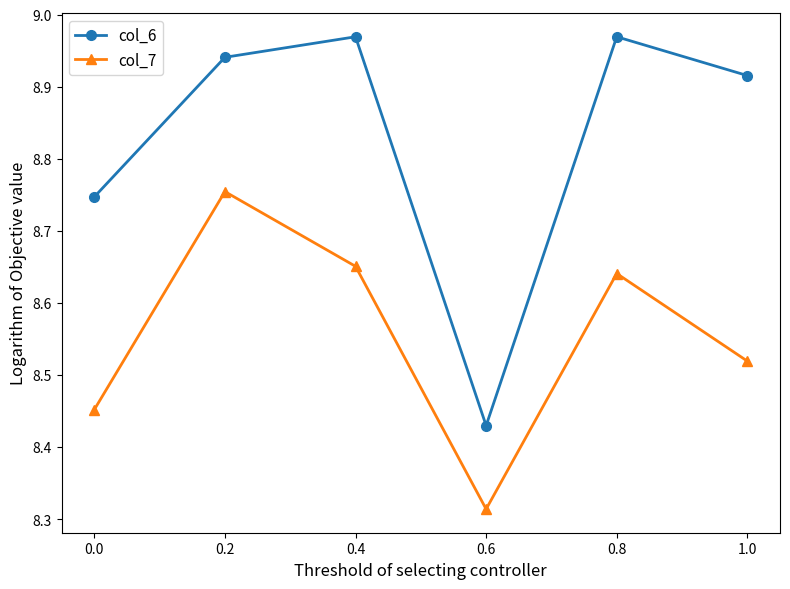

True or false: col_6 and col_7 cross at least once.

False